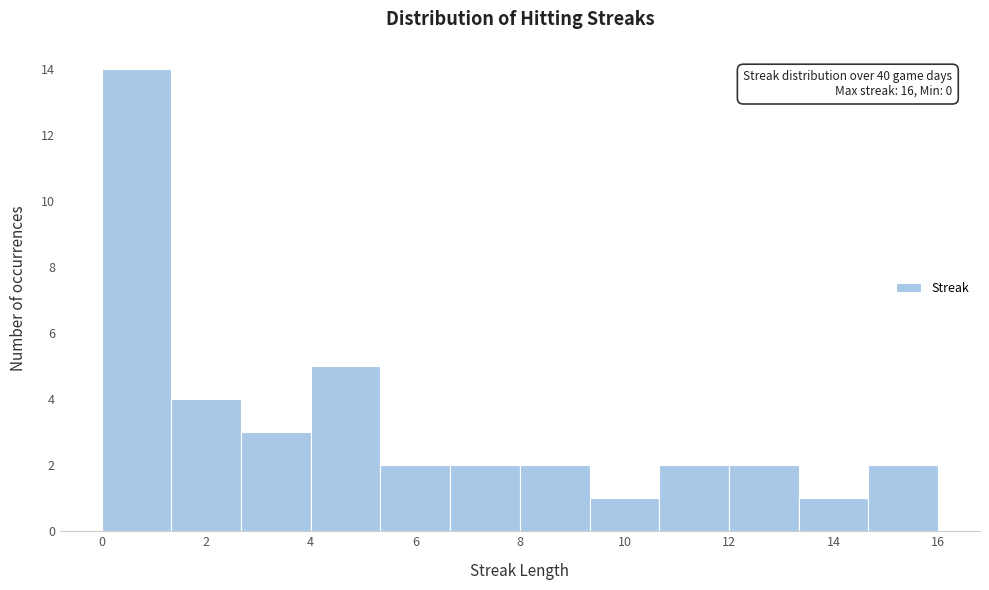

Over which range of the x-axis is the bar tallest?

0.0 to 1.4